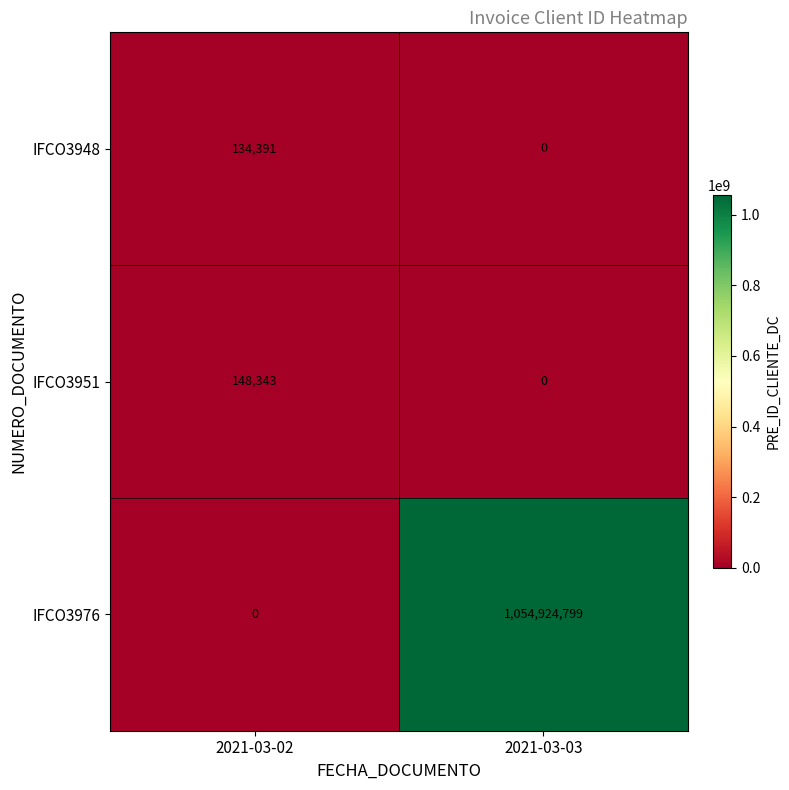

The value of IFCO3976 at 2021-03-03 is 1054924799. True or false?

True